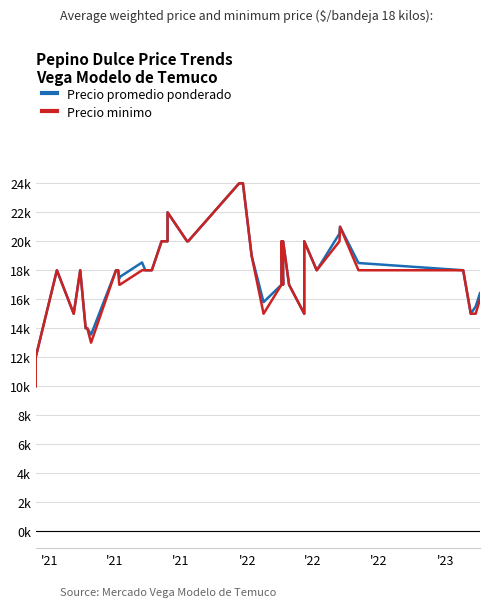

How many lines are shown in the chart?

2